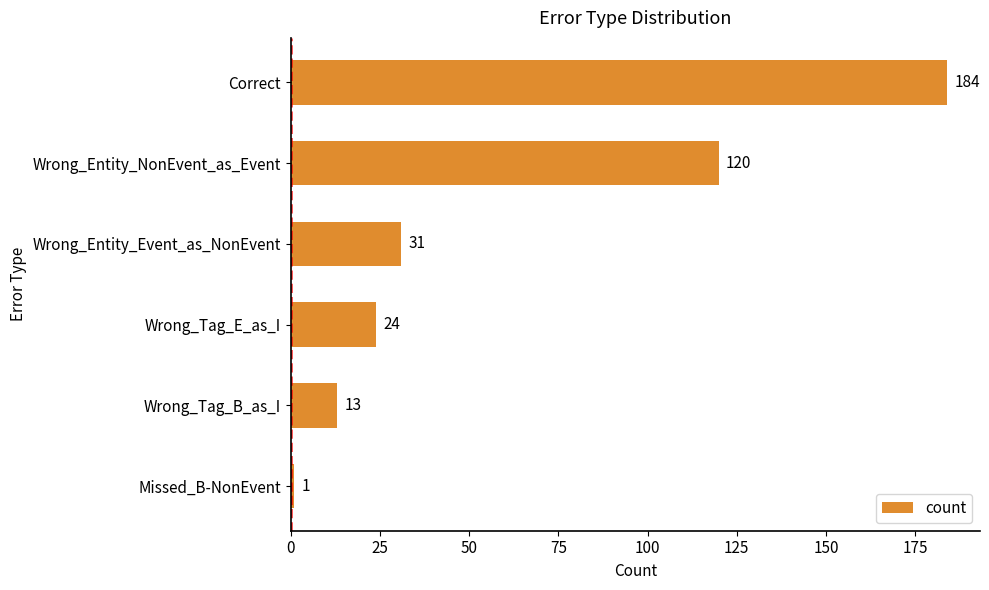

Reading top to bottom, what are all the values shown in this chart?

184	120	31	24	13	1